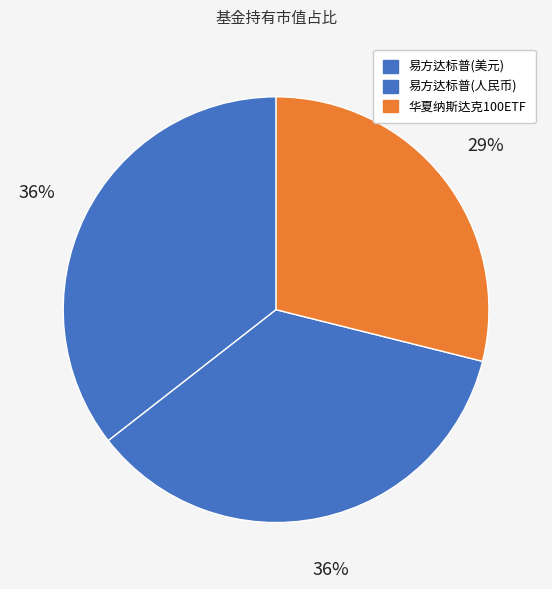

Is there any slice that represents more than half of the pie?

No